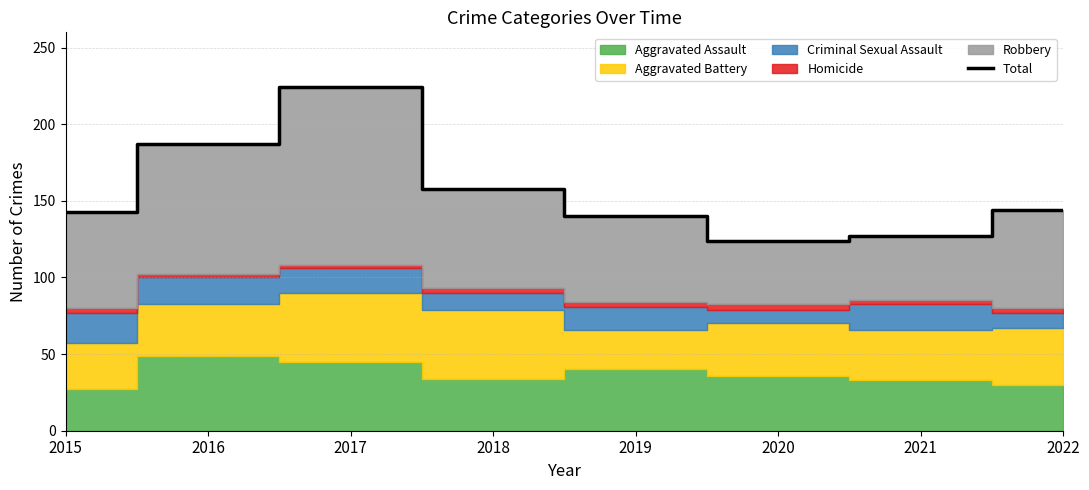

Reading left to right, what are all the values shown in this chart?

2015=143	2016=187	2017=224	2018=158	2019=140	2020=124	2021=127	2022=144